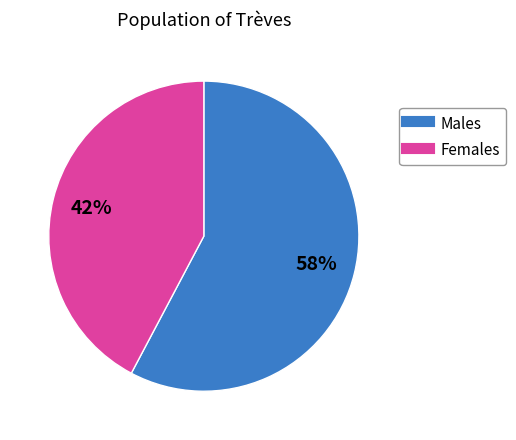

To the nearest percent, what is the average slice percentage?

50%